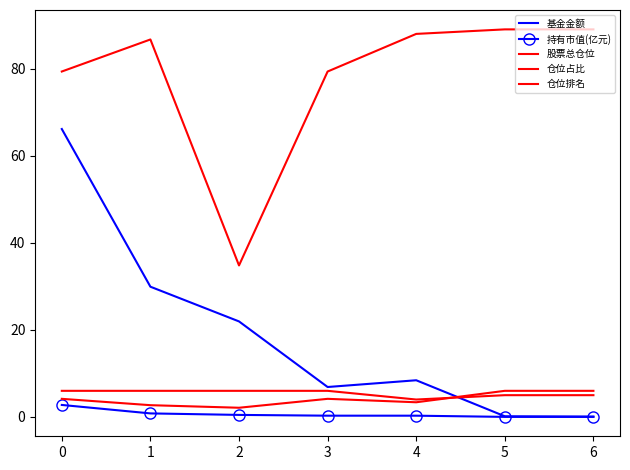

True or false: 基金金额 has more than 2 points higher than both neighbors.

False